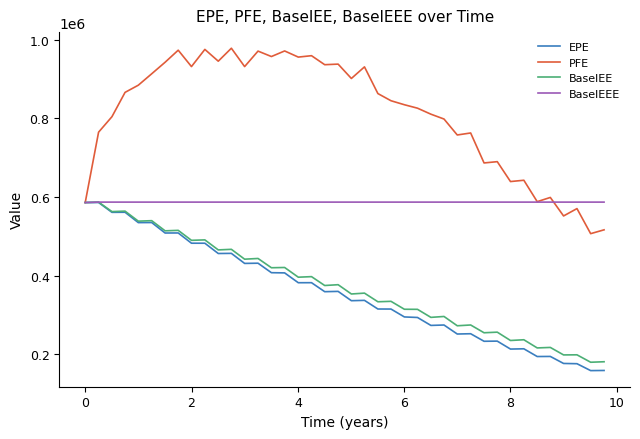

What is the smallest value displayed?

158451